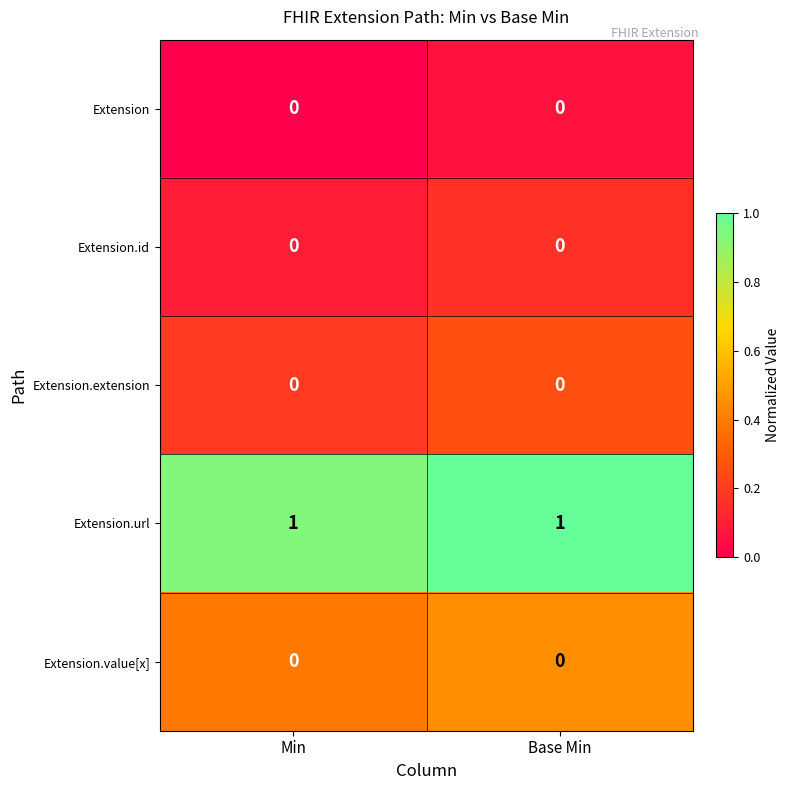

At how many categories does at least one series exceed 0?

2